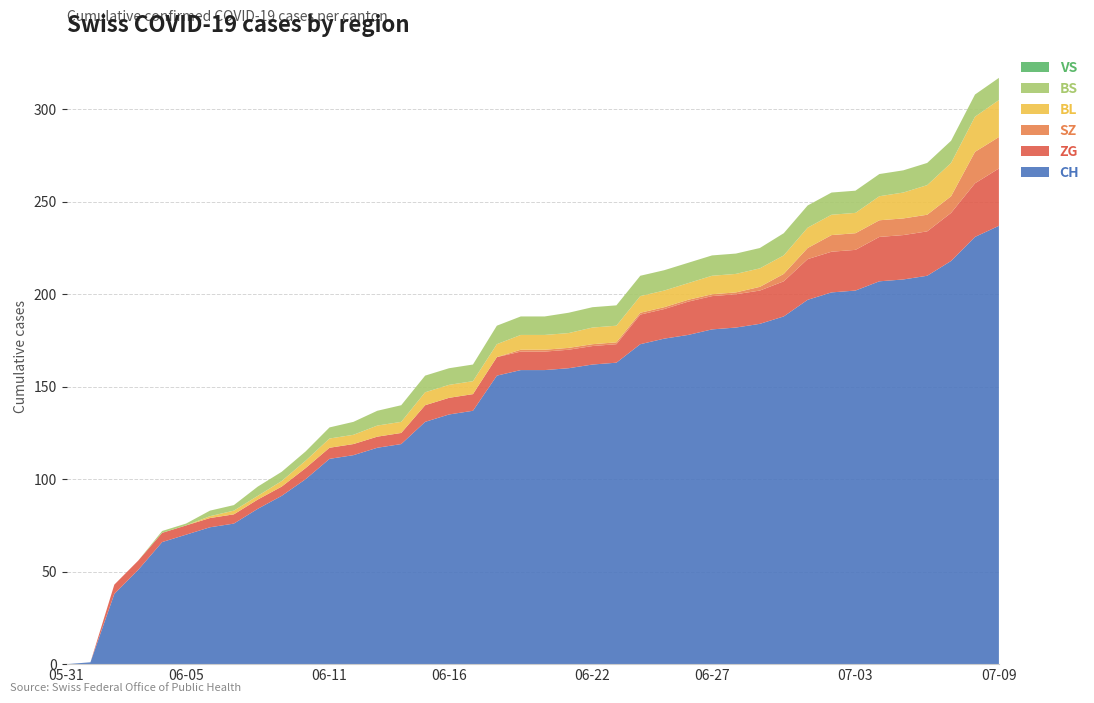

Reading left to right, list all the values displayed in this chart.

BL: 2020-05-31=0	2020-06-01=0	2020-06-02=0	2020-06-03=0	2020-06-04=0	2020-06-05=0	2020-06-06=1	2020-06-07=2	2020-06-08=2	2020-06-09=3	2020-06-10=4	2020-06-11=5	2020-06-12=5	2020-06-13=6	2020-06-14=6	2020-06-15=7	2020-06-16=7	2020-06-17=7	2020-06-18=7	2020-06-19=8	2020-06-20=8	2020-06-21=8	2020-06-22=9	2020-06-23=9	2020-06-24=9	2020-06-25=9	2020-06-26=9	2020-06-27=10	2020-06-28=10	2020-06-29=10	2020-06-30=10	2020-07-01=11	2020-07-02=11	2020-07-03=11	2020-07-04=13	2020-07-05=14	2020-07-06=16	2020-07-07=18	2020-07-08=19	2020-07-09=20
BS: 2020-05-31=0	2020-06-01=0	2020-06-02=0	2020-06-03=0	2020-06-04=1	2020-06-05=1	2020-06-06=3	2020-06-07=3	2020-06-08=5	2020-06-09=5	2020-06-10=5	2020-06-11=6	2020-06-12=7	2020-06-13=8	2020-06-14=9	2020-06-15=9	2020-06-16=9	2020-06-17=9	2020-06-18=10	2020-06-19=10	2020-06-20=10	2020-06-21=11	2020-06-22=11	2020-06-23=11	2020-06-24=11	2020-06-25=11	2020-06-26=11	2020-06-27=11	2020-06-28=11	2020-06-29=11	2020-06-30=12	2020-07-01=12	2020-07-02=12	2020-07-03=12	2020-07-04=12	2020-07-05=12	2020-07-06=12	2020-07-07=12	2020-07-08=12	2020-07-09=12
VS: 2020-05-31=0	2020-06-01=0	2020-06-02=0	2020-06-03=0	2020-06-04=0	2020-06-05=0	2020-06-06=0	2020-06-07=0	2020-06-08=0	2020-06-09=0	2020-06-10=0	2020-06-11=0	2020-06-12=0	2020-06-13=0	2020-06-14=0	2020-06-15=0	2020-06-16=0	2020-06-17=0	2020-06-18=0	2020-06-19=0	2020-06-20=0	2020-06-21=0	2020-06-22=0	2020-06-23=0	2020-06-24=0	2020-06-25=0	2020-06-26=0	2020-06-27=0	2020-06-28=0	2020-06-29=0	2020-06-30=0	2020-07-01=0	2020-07-02=0	2020-07-03=0	2020-07-04=0	2020-07-05=0	2020-07-06=0	2020-07-07=0	2020-07-08=0	2020-07-09=0
ZG: 2020-05-31=0	2020-06-01=0	2020-06-02=5	2020-06-03=5	2020-06-04=5	2020-06-05=5	2020-06-06=5	2020-06-07=5	2020-06-08=5	2020-06-09=5	2020-06-10=6	2020-06-11=6	2020-06-12=6	2020-06-13=6	2020-06-14=6	2020-06-15=9	2020-06-16=9	2020-06-17=9	2020-06-18=10	2020-06-19=10	2020-06-20=10	2020-06-21=10	2020-06-22=10	2020-06-23=10	2020-06-24=16	2020-06-25=16	2020-06-26=18	2020-06-27=18	2020-06-28=18	2020-06-29=18	2020-06-30=19	2020-07-01=22	2020-07-02=22	2020-07-03=22	2020-07-04=24	2020-07-05=24	2020-07-06=24	2020-07-07=26	2020-07-08=29	2020-07-09=31
SZ: 2020-05-31=0	2020-06-01=0	2020-06-02=0	2020-06-03=0	2020-06-04=0	2020-06-05=0	2020-06-06=0	2020-06-07=0	2020-06-08=0	2020-06-09=0	2020-06-10=0	2020-06-11=0	2020-06-12=0	2020-06-13=0	2020-06-14=0	2020-06-15=0	2020-06-16=0	2020-06-17=0	2020-06-18=0	2020-06-19=1	2020-06-20=1	2020-06-21=1	2020-06-22=1	2020-06-23=1	2020-06-24=1	2020-06-25=1	2020-06-26=1	2020-06-27=1	2020-06-28=1	2020-06-29=2	2020-06-30=4	2020-07-01=6	2020-07-02=9	2020-07-03=9	2020-07-04=9	2020-07-05=9	2020-07-06=9	2020-07-07=9	2020-07-08=17	2020-07-09=17
CH: 2020-05-31=0	2020-06-01=1	2020-06-02=38	2020-06-03=51	2020-06-04=66	2020-06-05=70	2020-06-06=74	2020-06-07=76	2020-06-08=84	2020-06-09=91	2020-06-10=100	2020-06-11=111	2020-06-12=113	2020-06-13=117	2020-06-14=119	2020-06-15=131	2020-06-16=135	2020-06-17=137	2020-06-18=156	2020-06-19=159	2020-06-20=159	2020-06-21=160	2020-06-22=162	2020-06-23=163	2020-06-24=173	2020-06-25=176	2020-06-26=178	2020-06-27=181	2020-06-28=182	2020-06-29=184	2020-06-30=188	2020-07-01=197	2020-07-02=201	2020-07-03=202	2020-07-04=207	2020-07-05=208	2020-07-06=210	2020-07-07=218	2020-07-08=231	2020-07-09=237